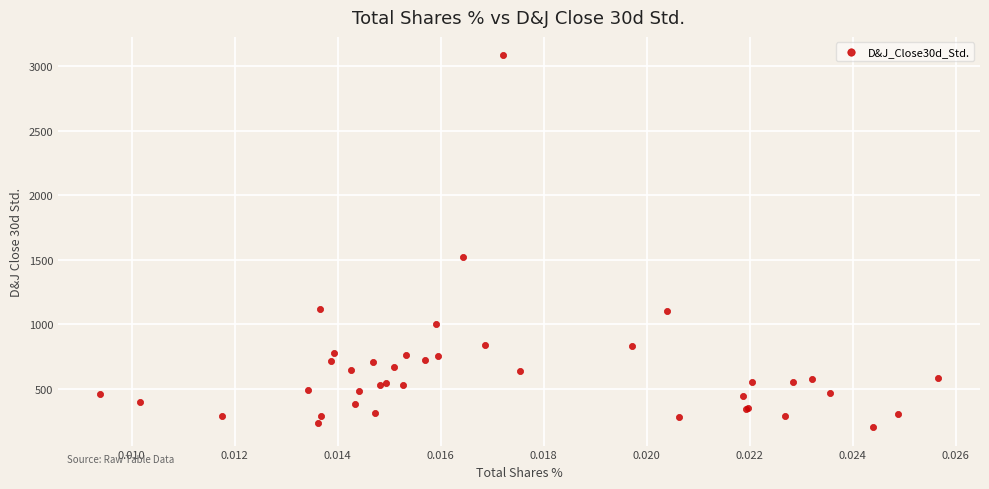

What Y value in the scatter plot is closest to 1643?

1522.1